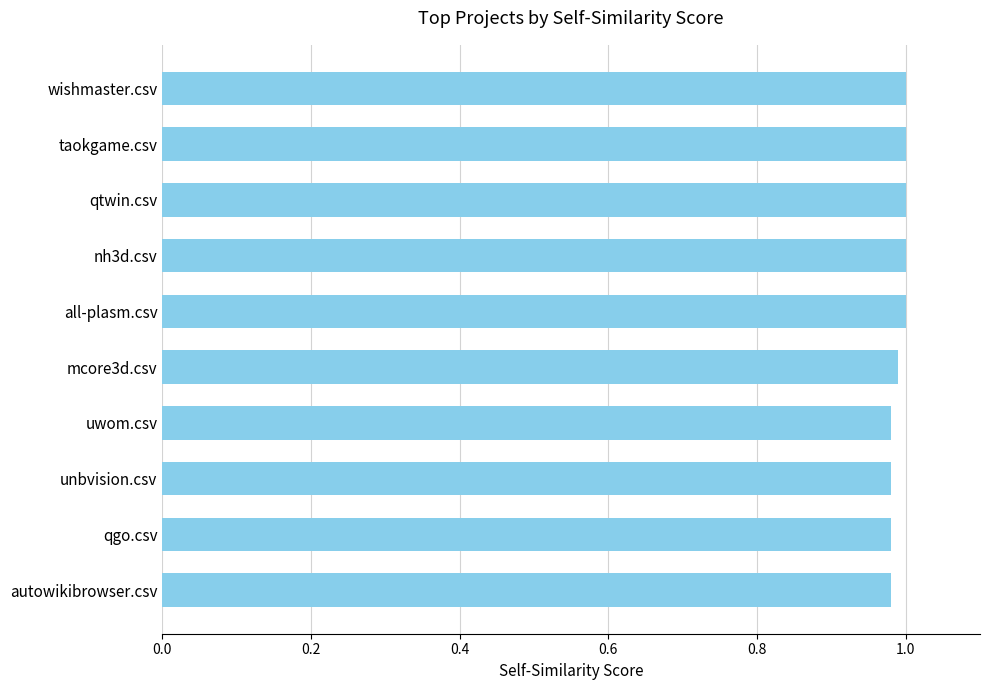

The value at taokgame.csv is 1.7. True or false?

False